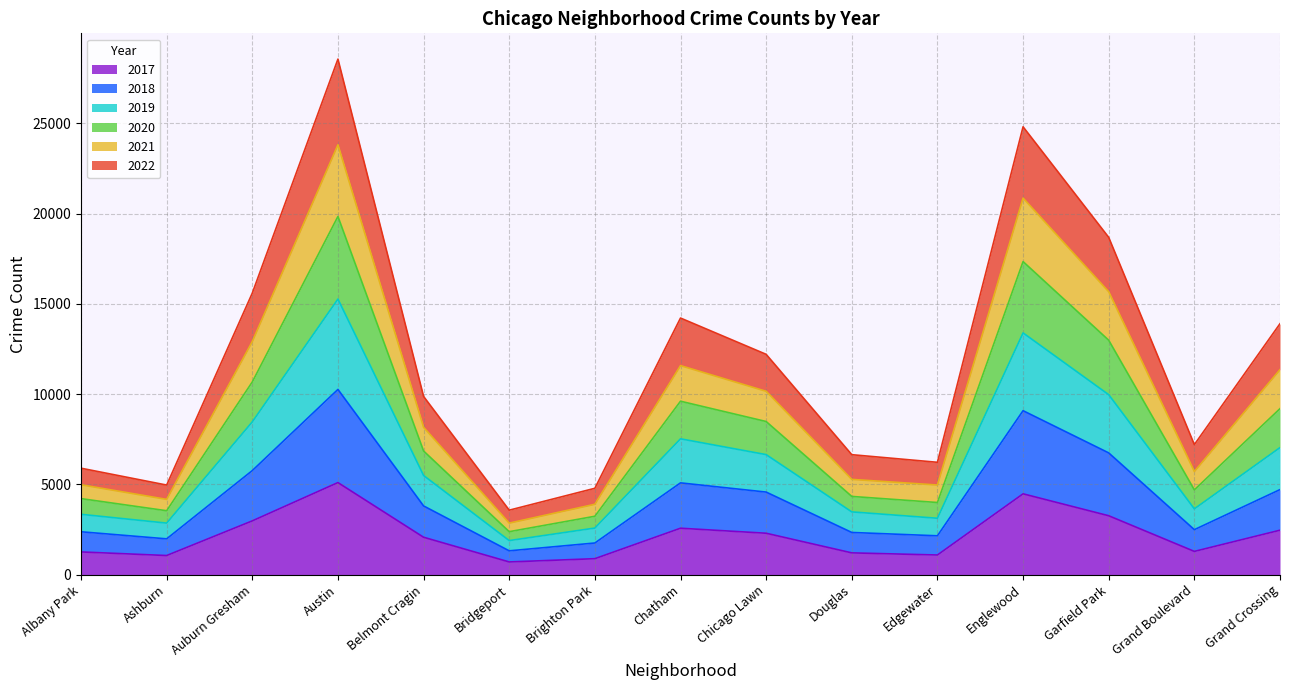

At which category is the sum across all series the highest?

Austin